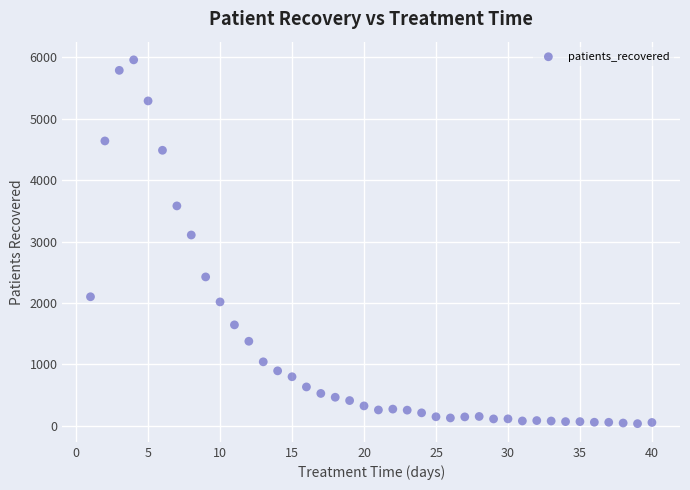

What Y value in the scatter plot is closest to 2998?

3108